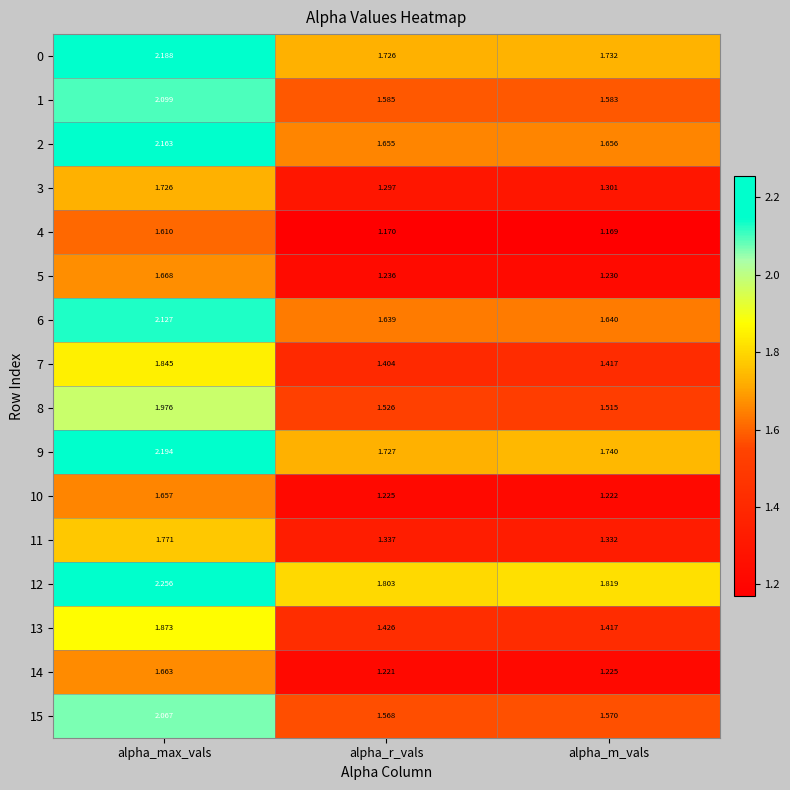

Is the value of 7 at alpha_max_vals greater than the value of 5 at alpha_max_vals?

Yes